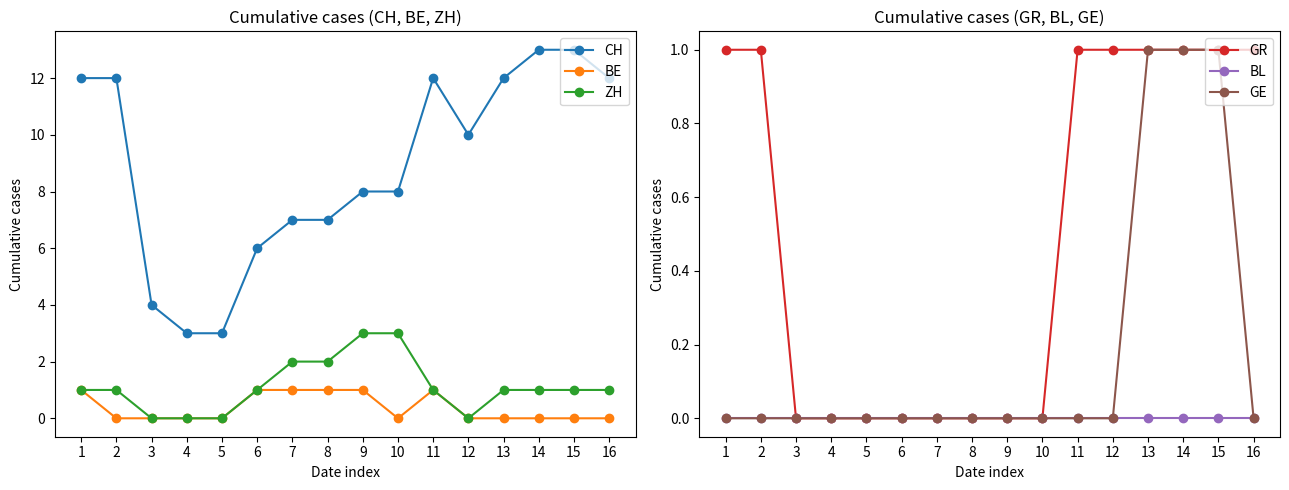

What is the total value across all series at 3?

4